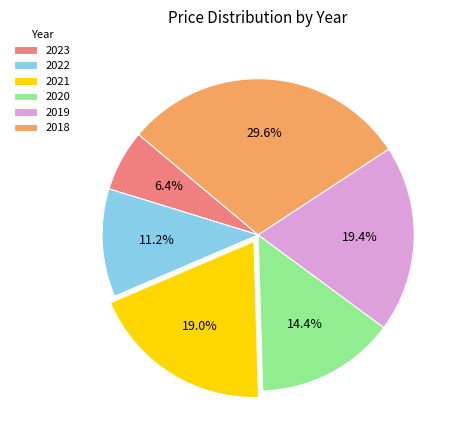

Is the sum of 2023 and 2018 greater than half?

No